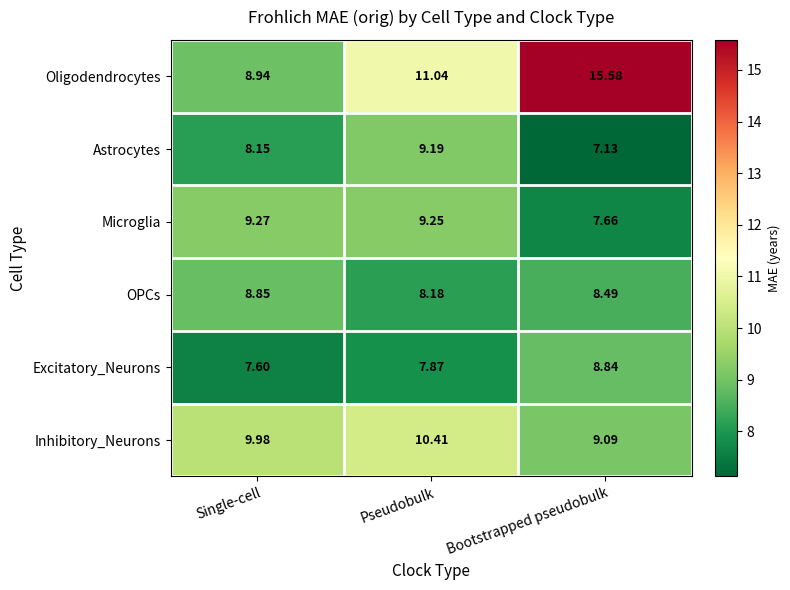

Which series has the largest range (max minus min)?

Oligodendrocytes